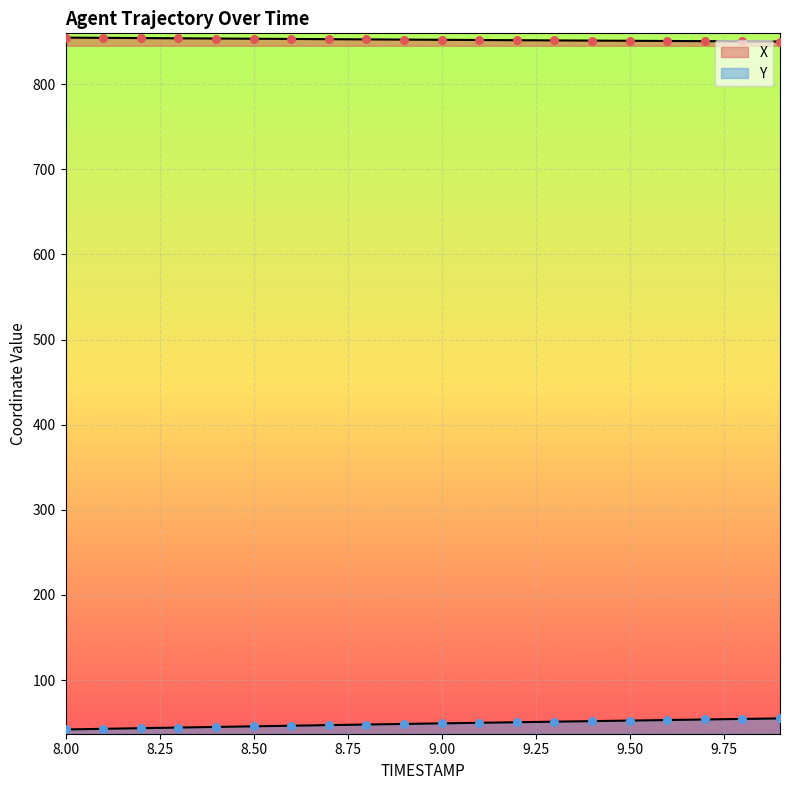

Which series reaches the maximum Y coordinate?

X_pts